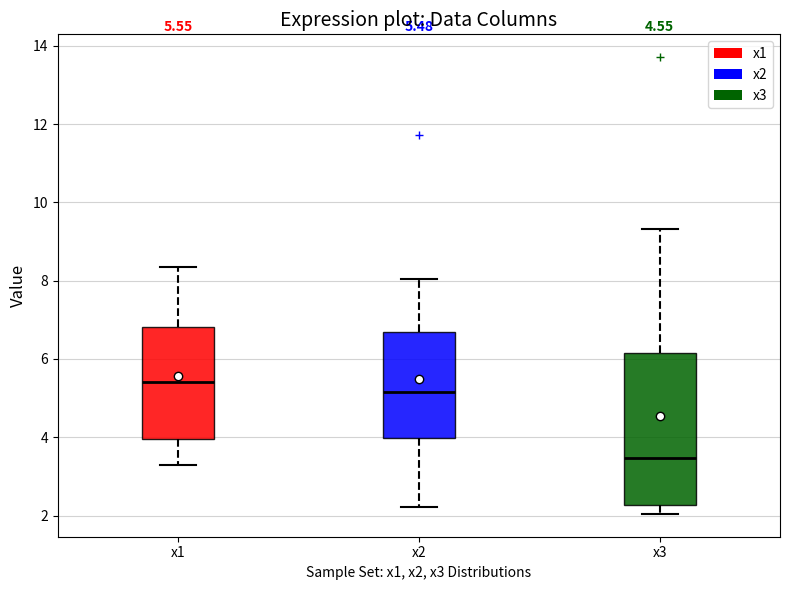

Which box's median line is the lowest?

x3